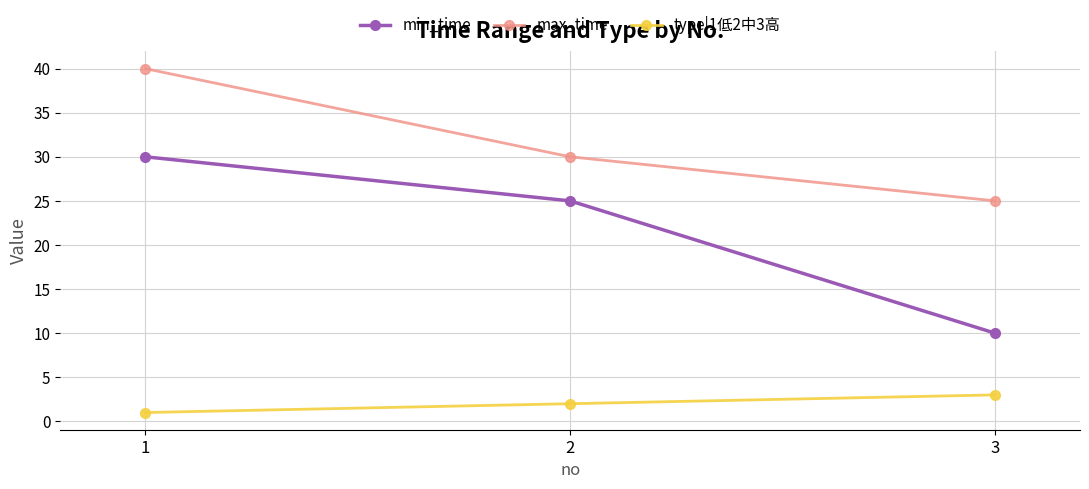

What is the value of the type|1低2中3高 point at the 3rd from the left?

3